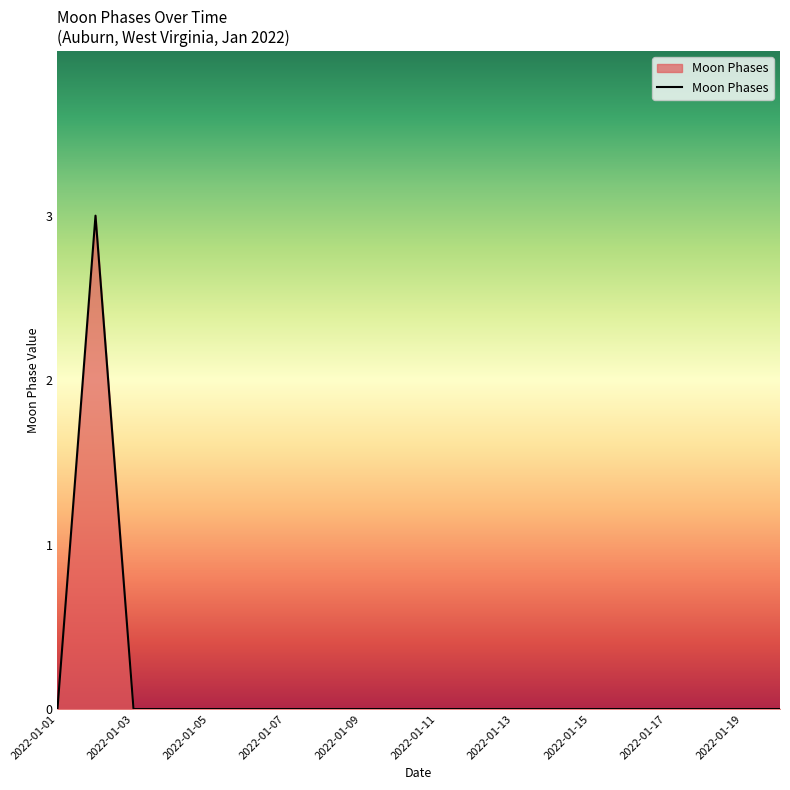

How many lines are shown in the chart?

1